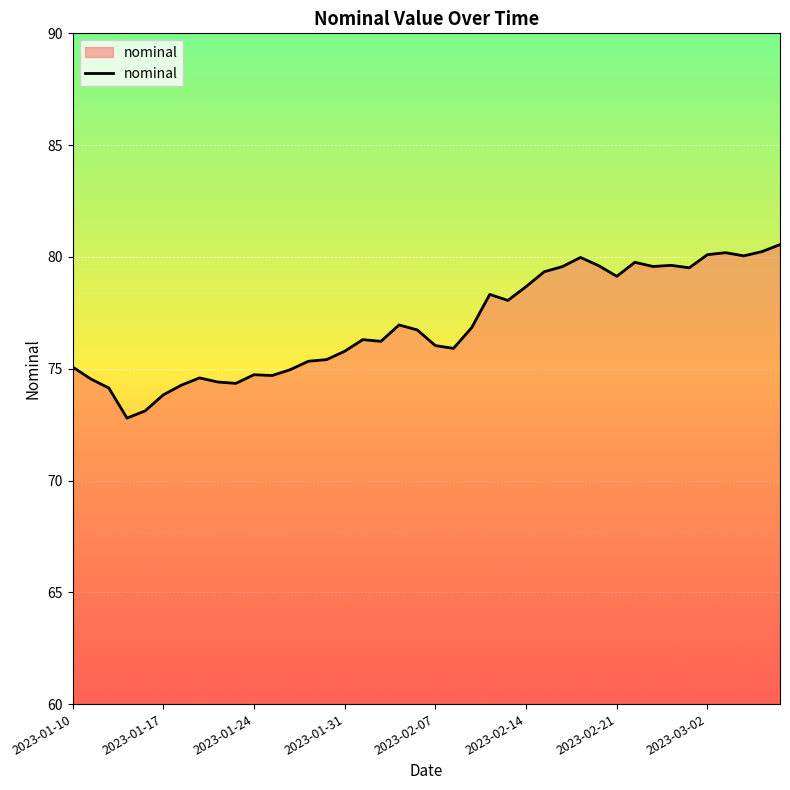

What is the minimum value shown in the chart?

72.8